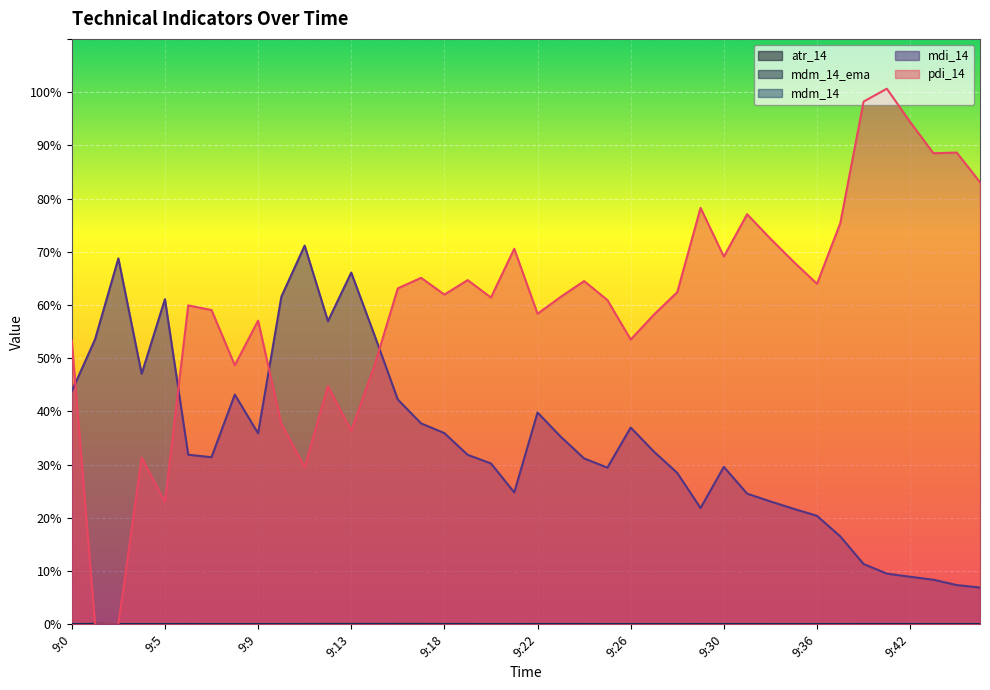

Rank the series at 9:44 from lowest to highest value.

mdm_14_ema, mdm_14, atr_14, mdi_14, pdi_14